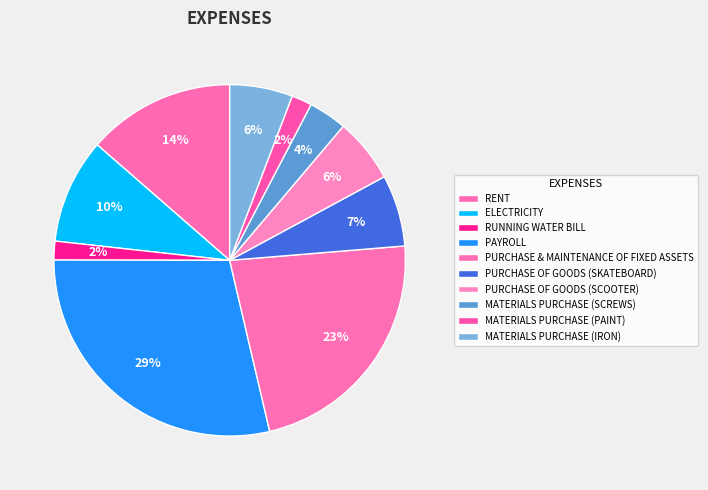

What is the total percentage of ELECTRICITY and RUNNING WATER BILL?

11.4%